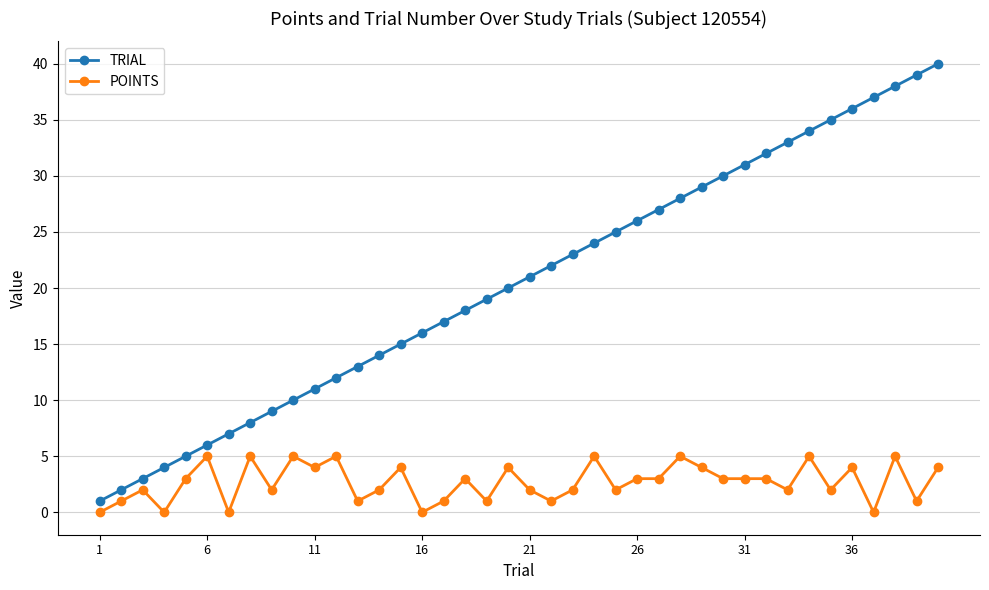

Reading left to right, what are all the values shown in this chart?

TRIAL: 1	2	3	4	5	6	7	8	9	10	11	12	13	14	15	16	17	18	19	20	21	22	23	24	25	26	27	28	29	30	31	32	33	34	35	36	37	38	39	40
POINTS: 0	1	2	0	3	5	0	5	2	5	4	5	1	2	4	0	1	3	1	4	2	1	2	5	2	3	3	5	4	3	3	3	2	5	2	4	0	5	1	4